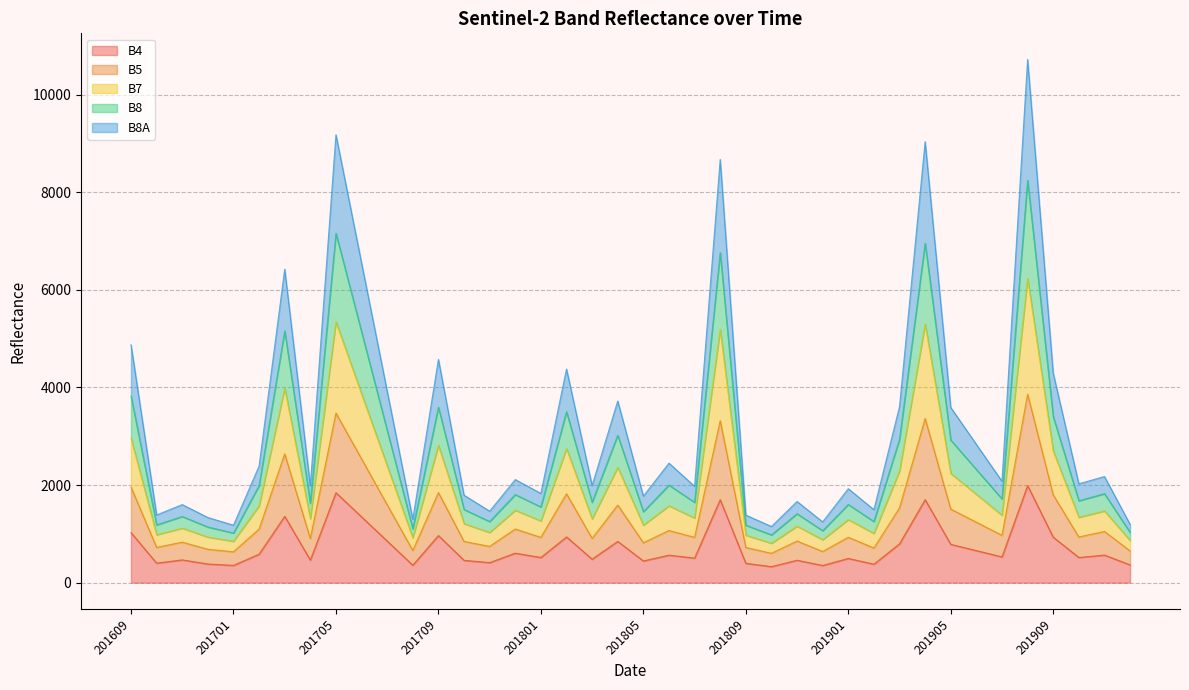

What is the highest value of the B4 series?

1990